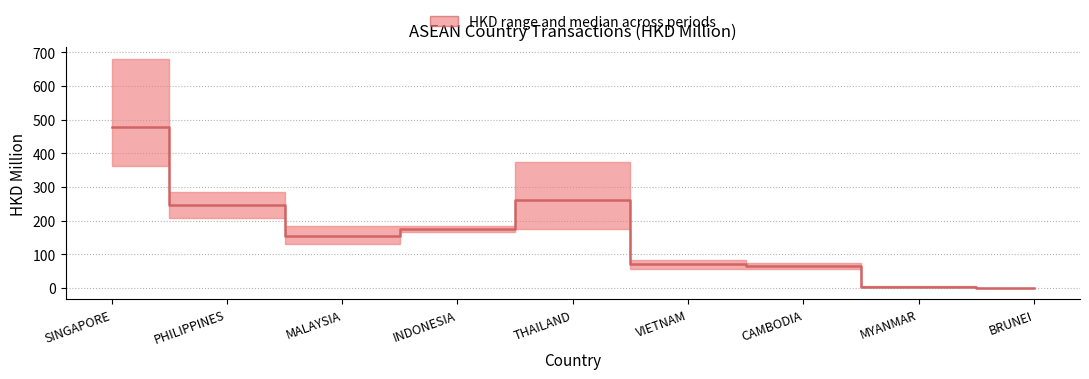

Reading left to right, extract all data points from this chart.

SINGAPORE=477.8	PHILIPPINES=245.7	MALAYSIA=154.2	INDONESIA=176.4	THAILAND=261.4	VIETNAM=70.7	CAMBODIA=65.9	MYANMAR=4.1	BRUNEI=1.1